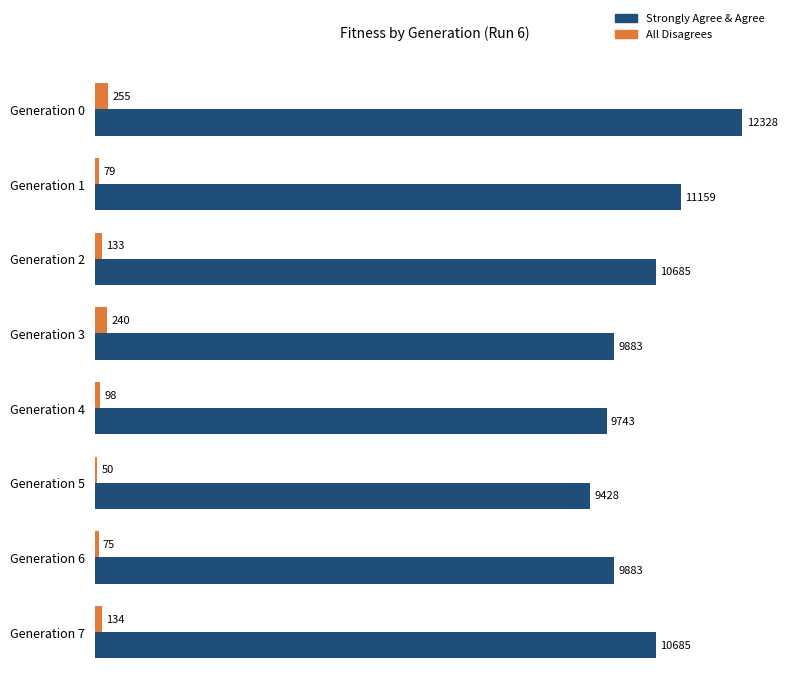

The value of Strongly Agree & Agree at Generation 4 is 9743. True or false?

True